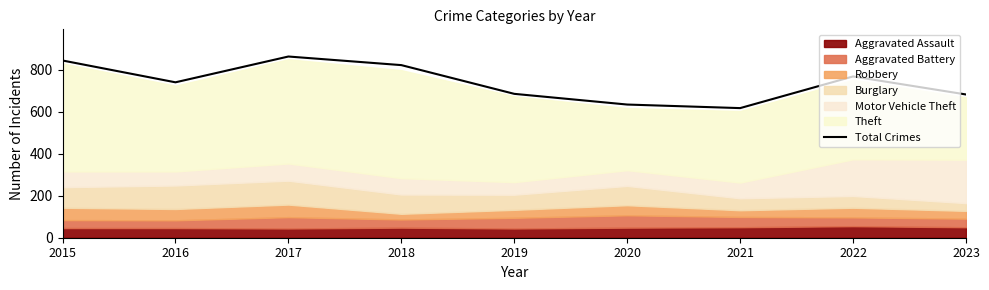

What is the difference between the maximum and minimum values?

246